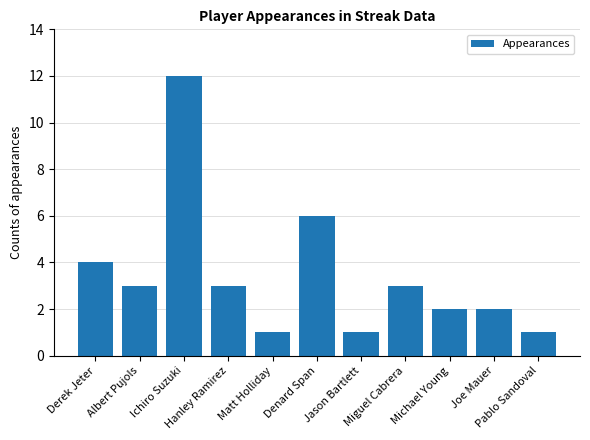

Between Ichiro Suzuki and Michael Young, which is larger?

Ichiro Suzuki